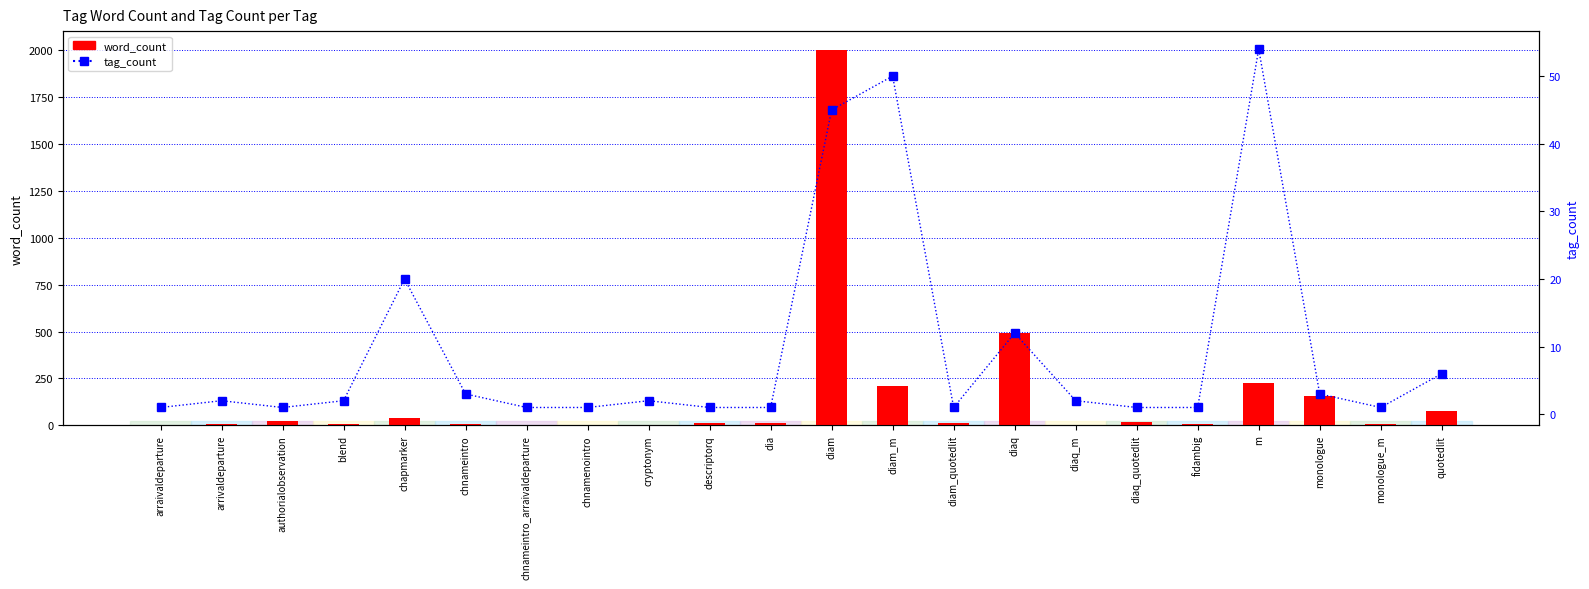

What is the difference between the maximum and second lowest values in the tag_count series?

53